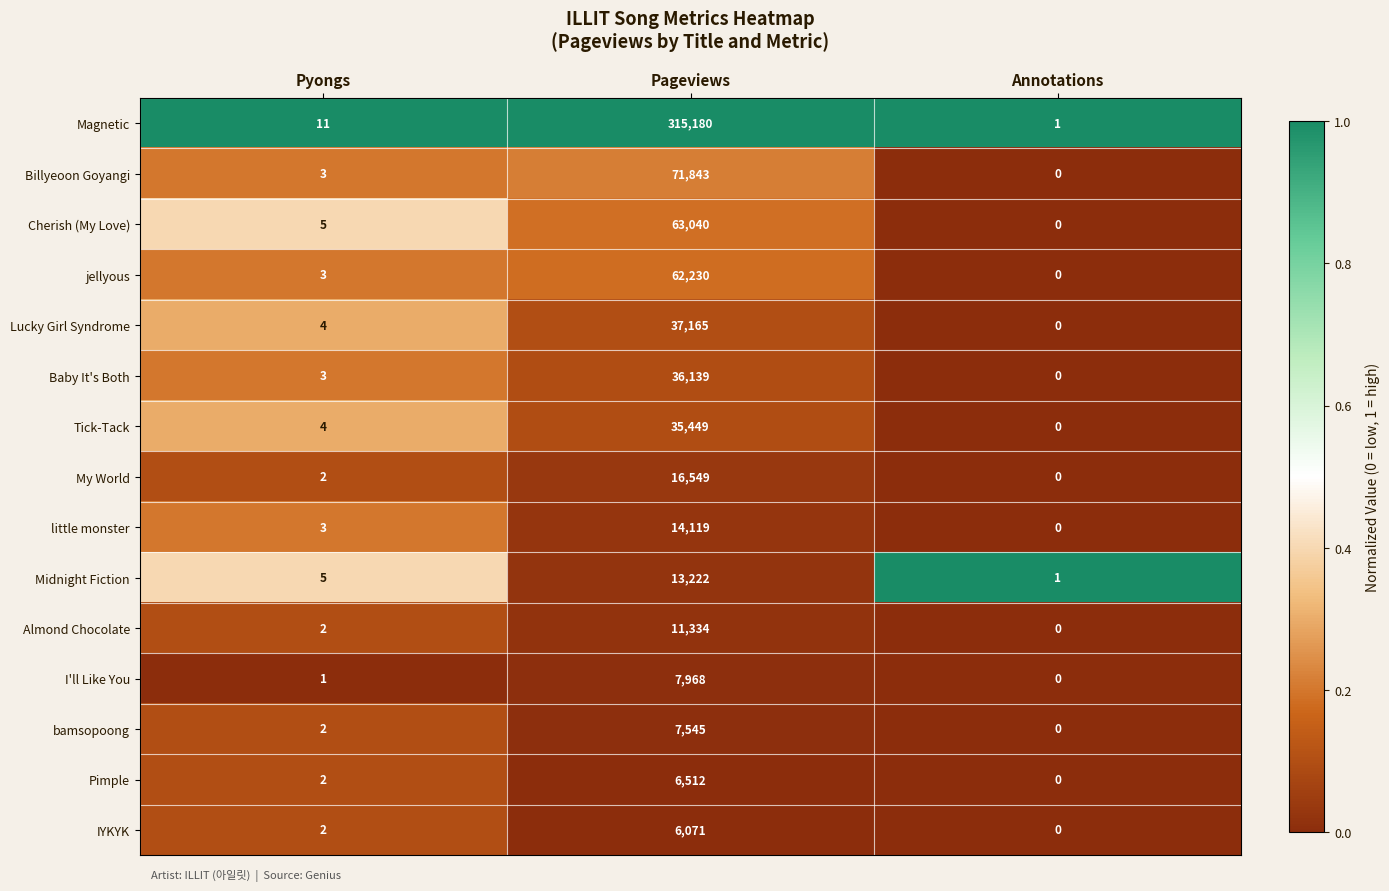

List the labels in order of Almond Chocolate value, largest first.

Pageviews, Pyongs, Annotations